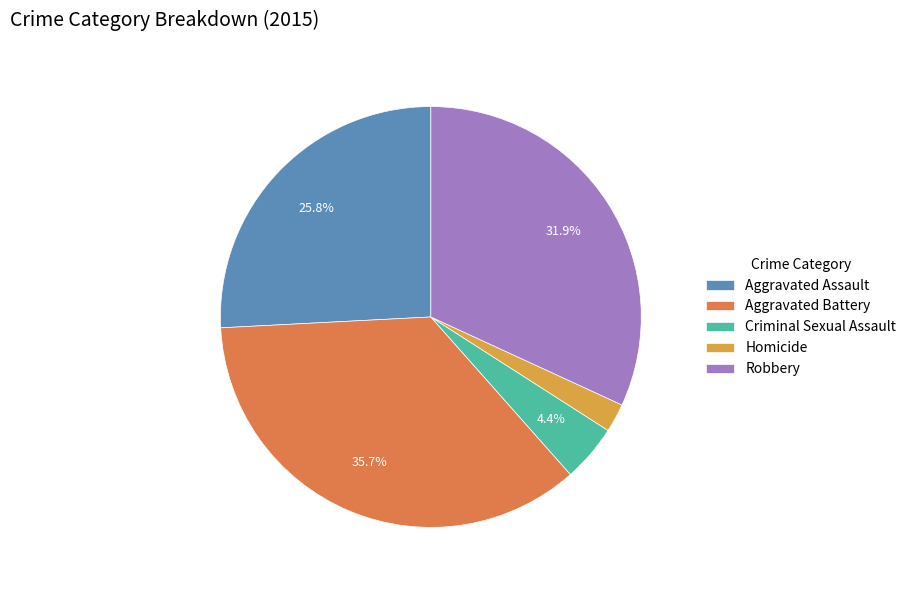

The Aggravated Battery slice represents 24% of the pie. True or false?

False